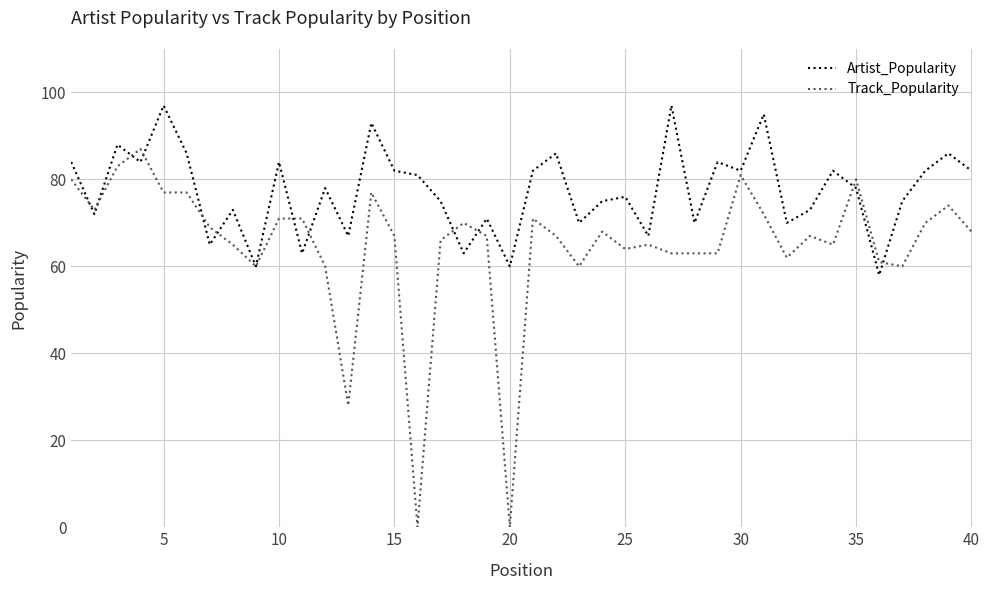

Which series has the widest spread of values?

Track_Popularity